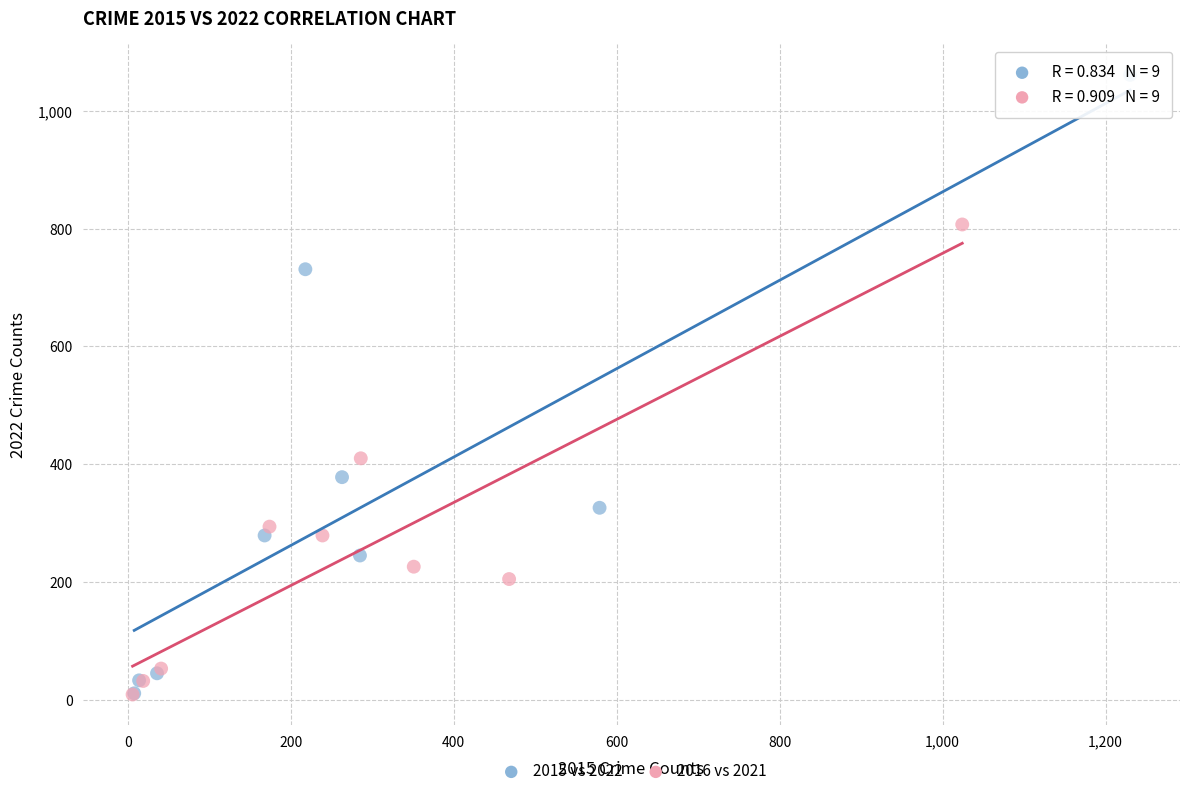

Which series has the widest spread of Y values?

2015 vs 2022